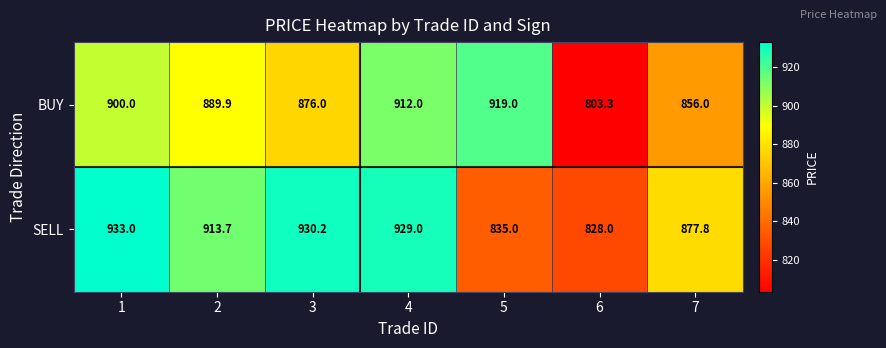

List the series in order of their overall mean, highest first.

SELL, BUY